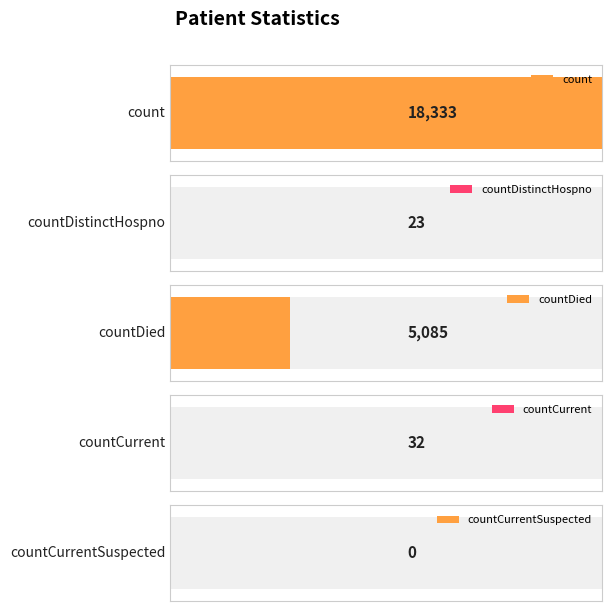

What is the label of the 2nd bar from the left?

countDistinctHospno